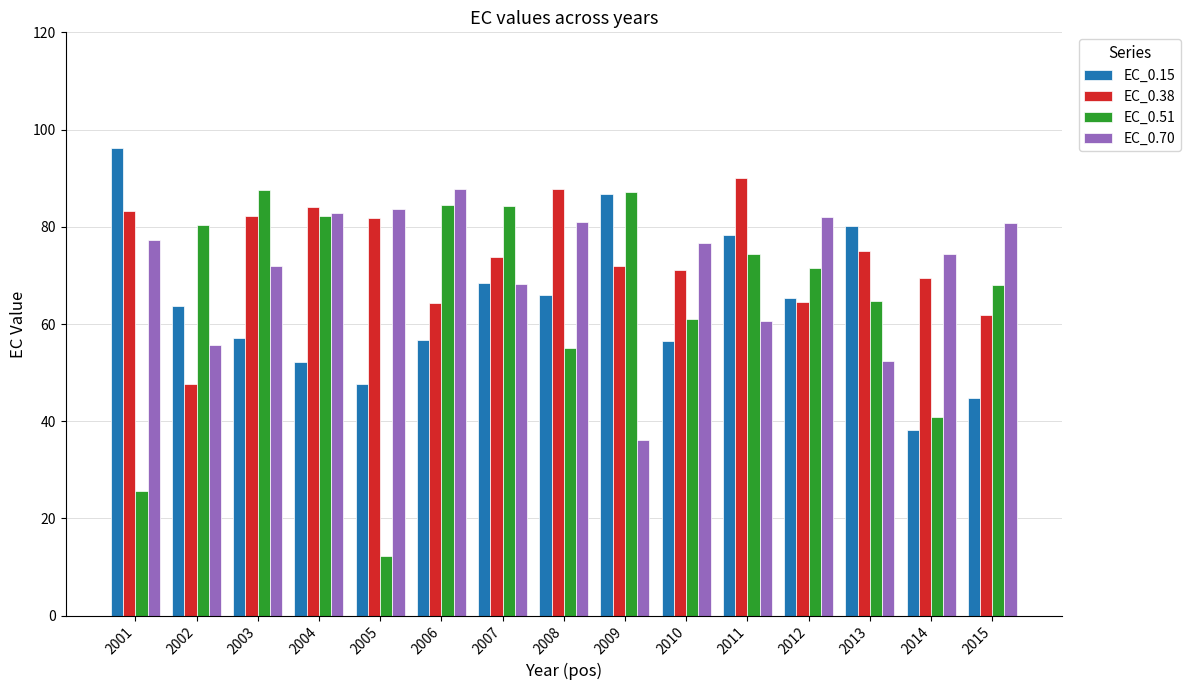

At 2015, list the series in order from largest to smallest.

EC_0.70, EC_0.51, EC_0.38, EC_0.15